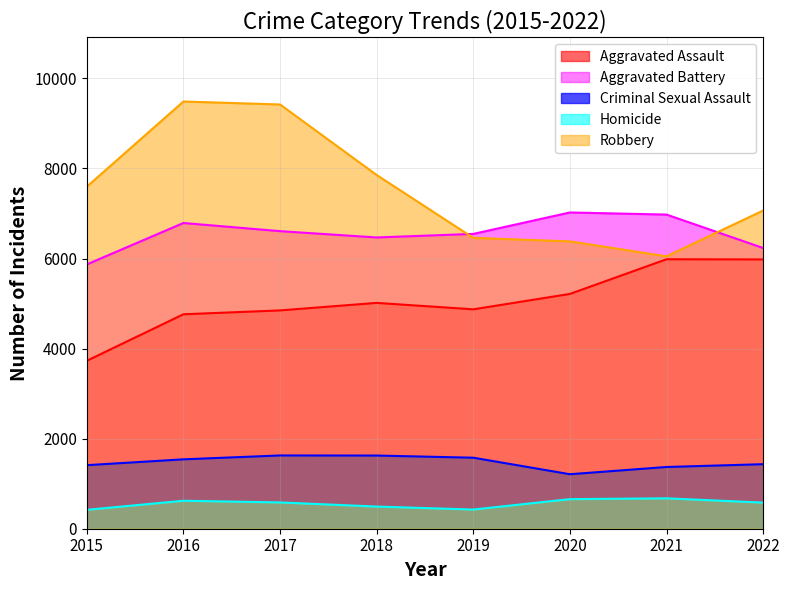

Between 2021 and 2020, which is larger?

2021